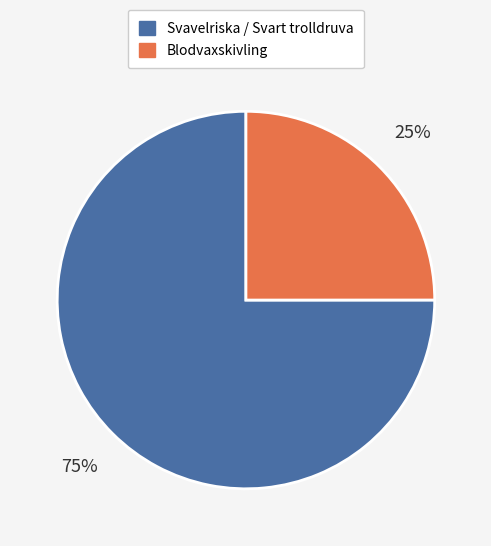

Is there a majority slice in this chart?

Yes